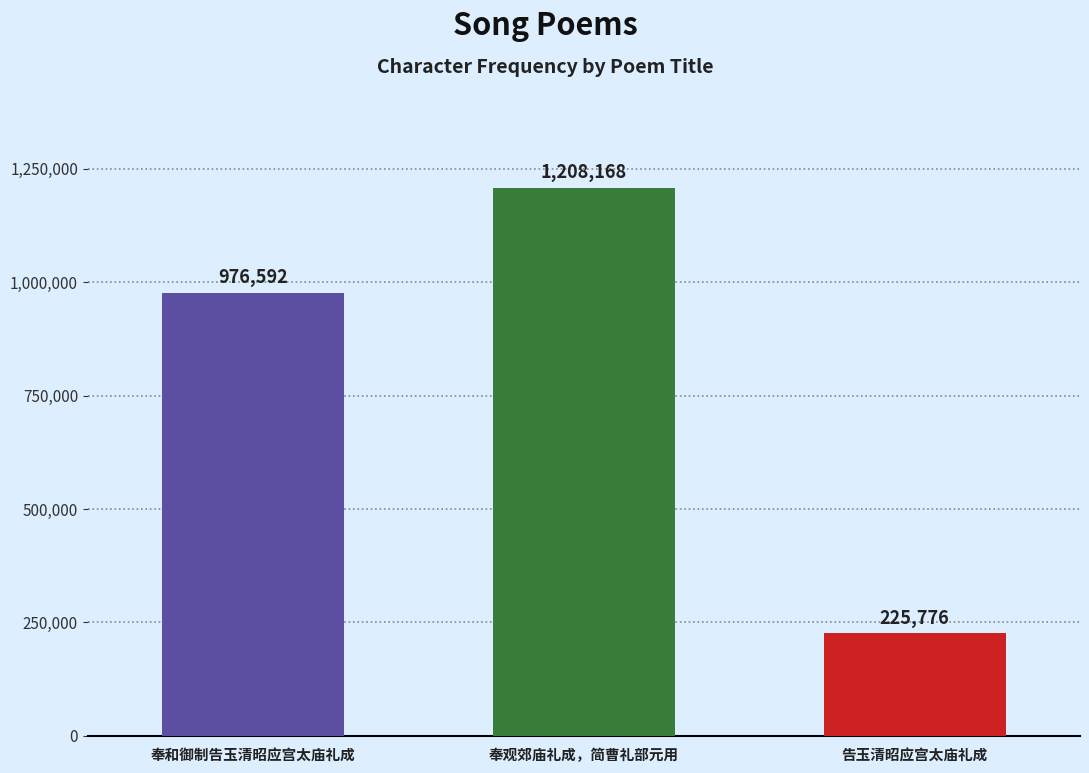

Does the chart contain stacked bars?

No